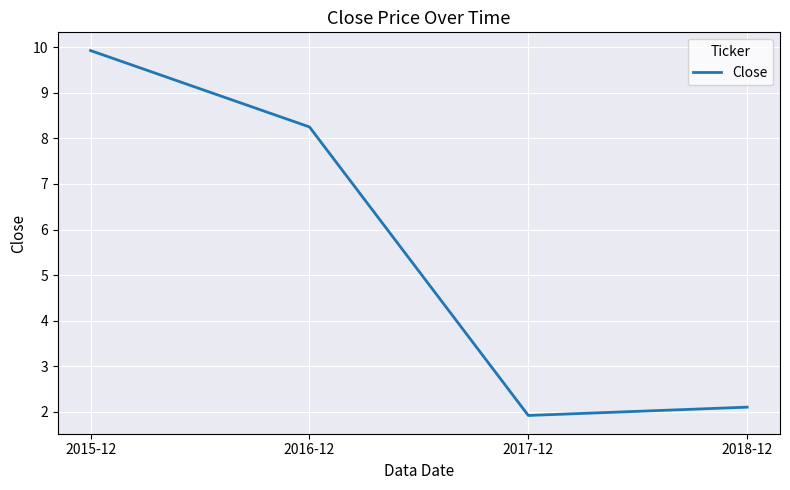

List the labels in order of value, smallest first.

2017-12, 2018-12, 2016-12, 2015-12